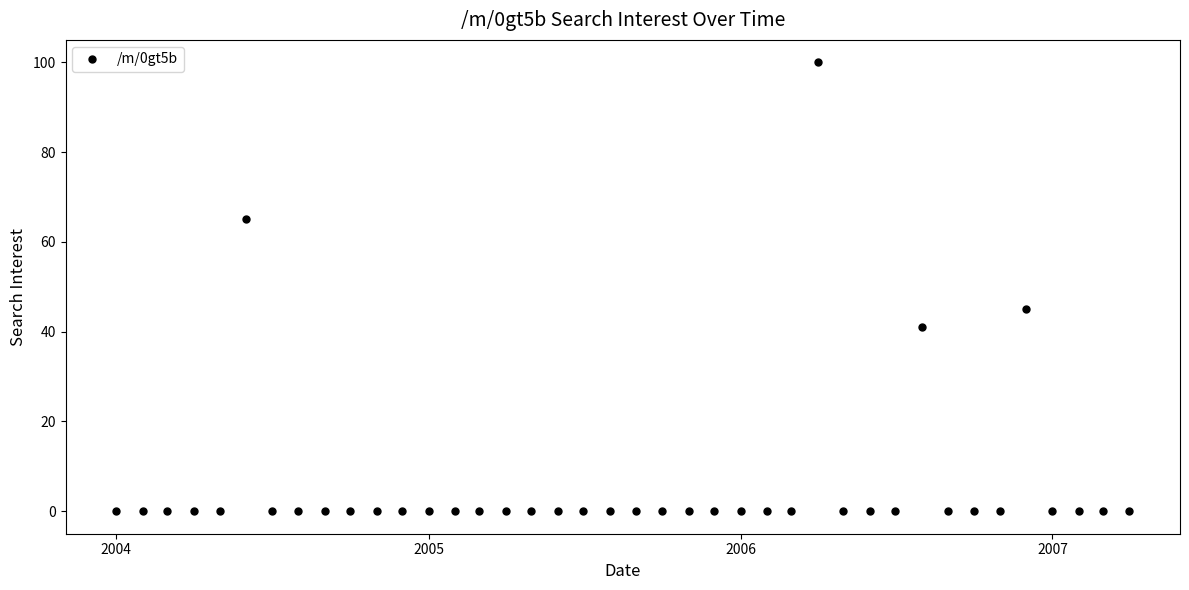

What is the maximum value shown in the chart?

100